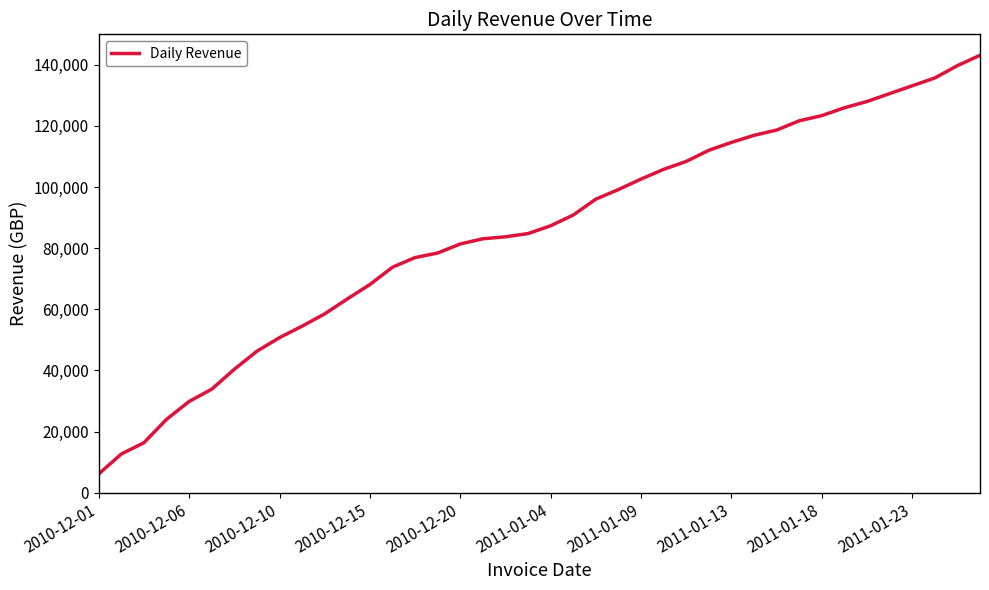

What is the maximum value shown in the chart?

143109.6